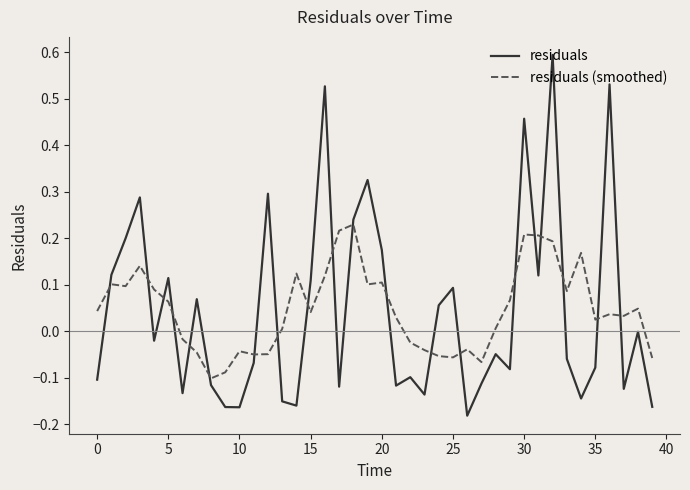

Which series has the widest spread of values?

residuals